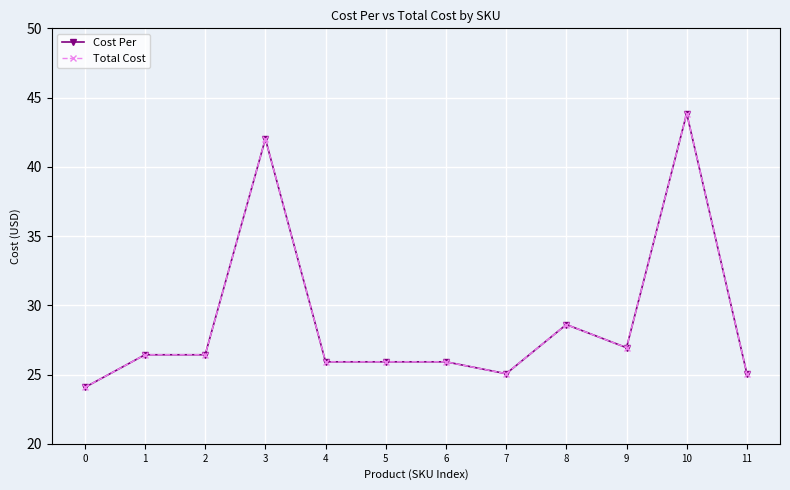

The value of Cost Per at 11 is 25.1. True or false?

True